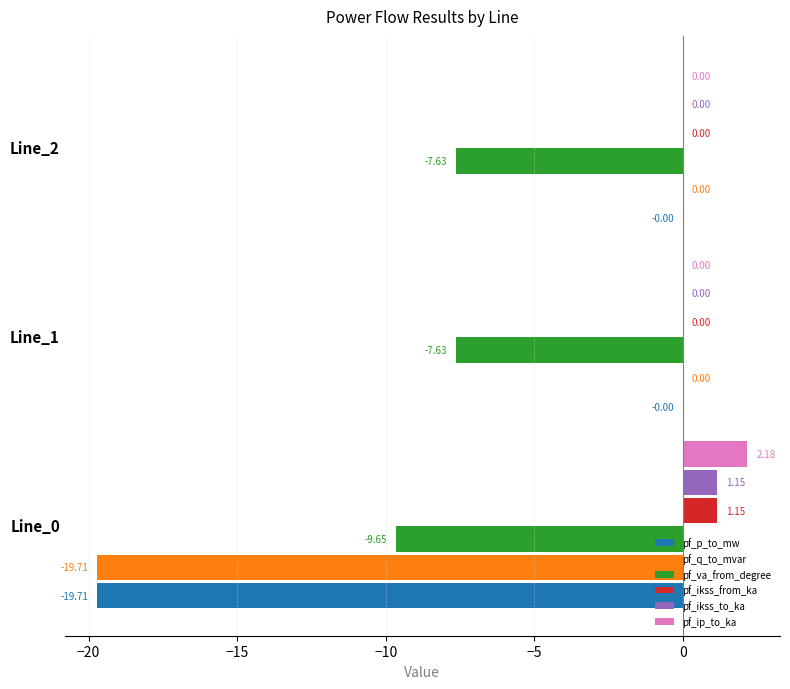

Which series has the largest total across all categories?

pf_ip_to_ka